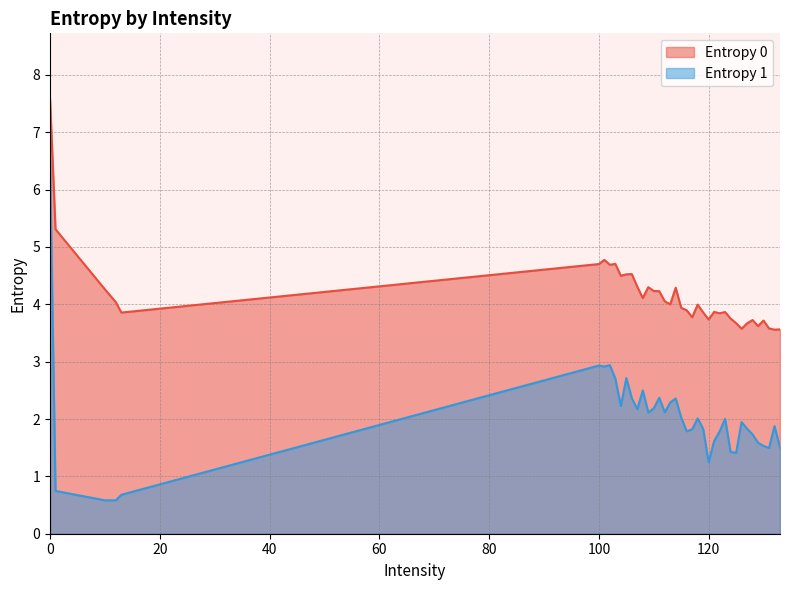

List the series in order of their peak value, lowest first.

Entropy 1, Entropy 0